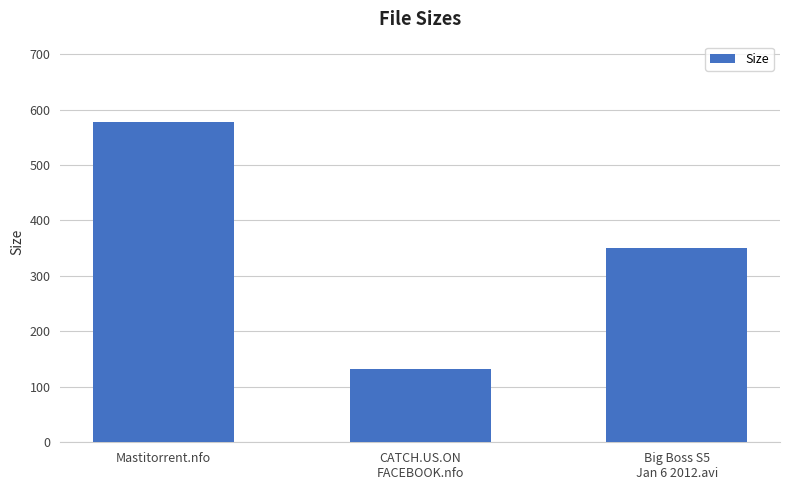

What is the minimum value shown in the chart?

133.0